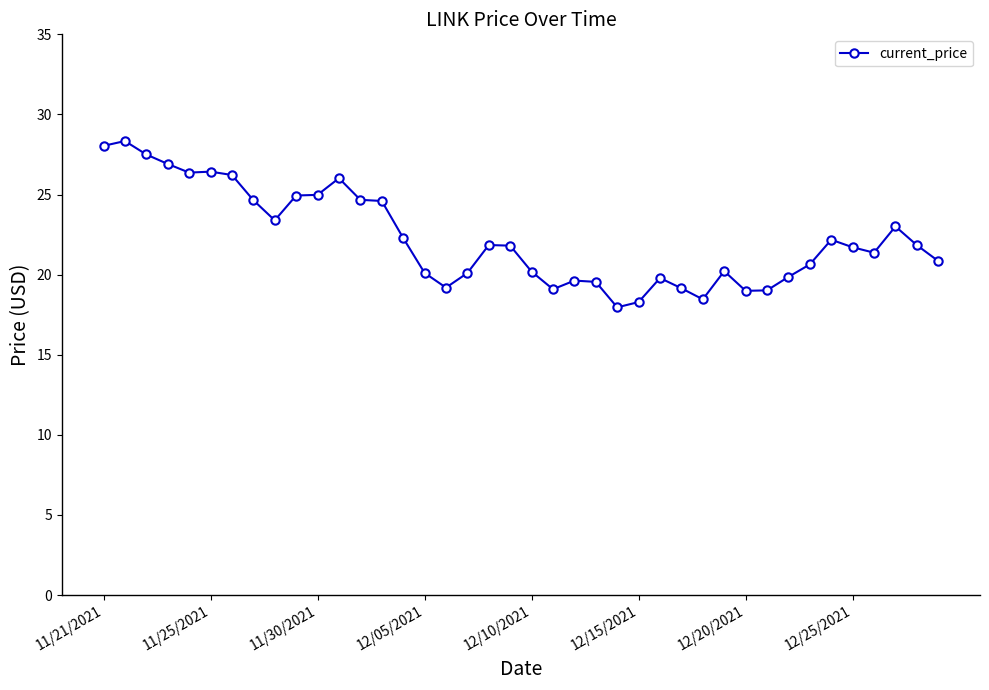

How many data points are above 21?

22